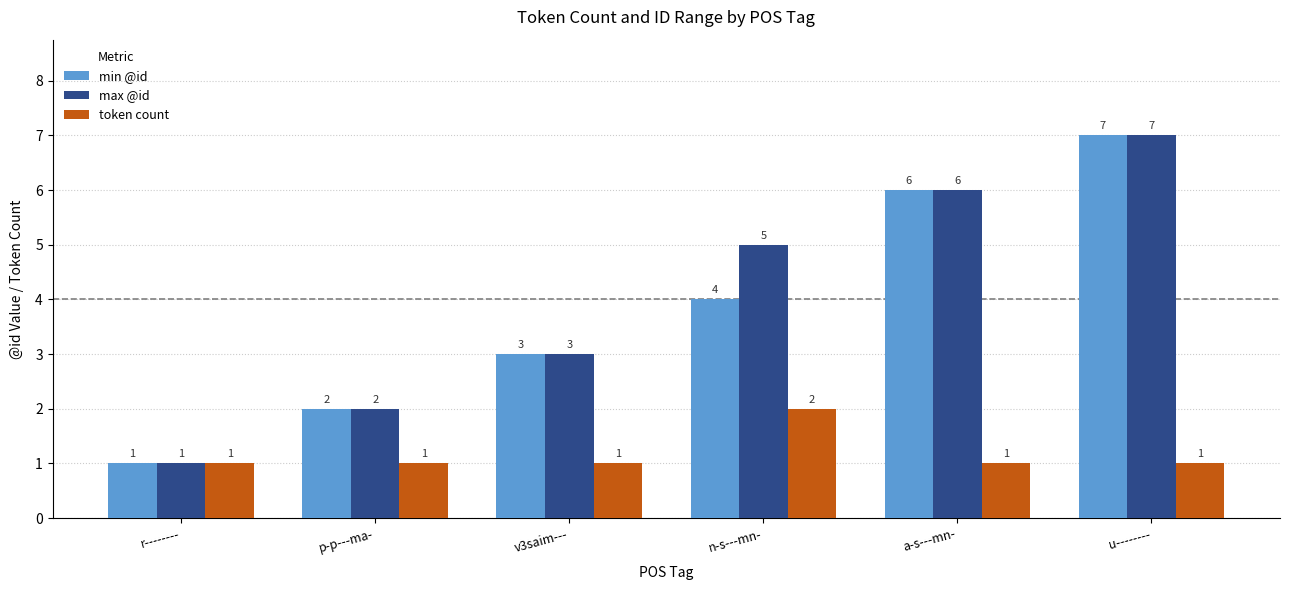

What is the sum of the token count values at a-s---mn- and r--------?

2